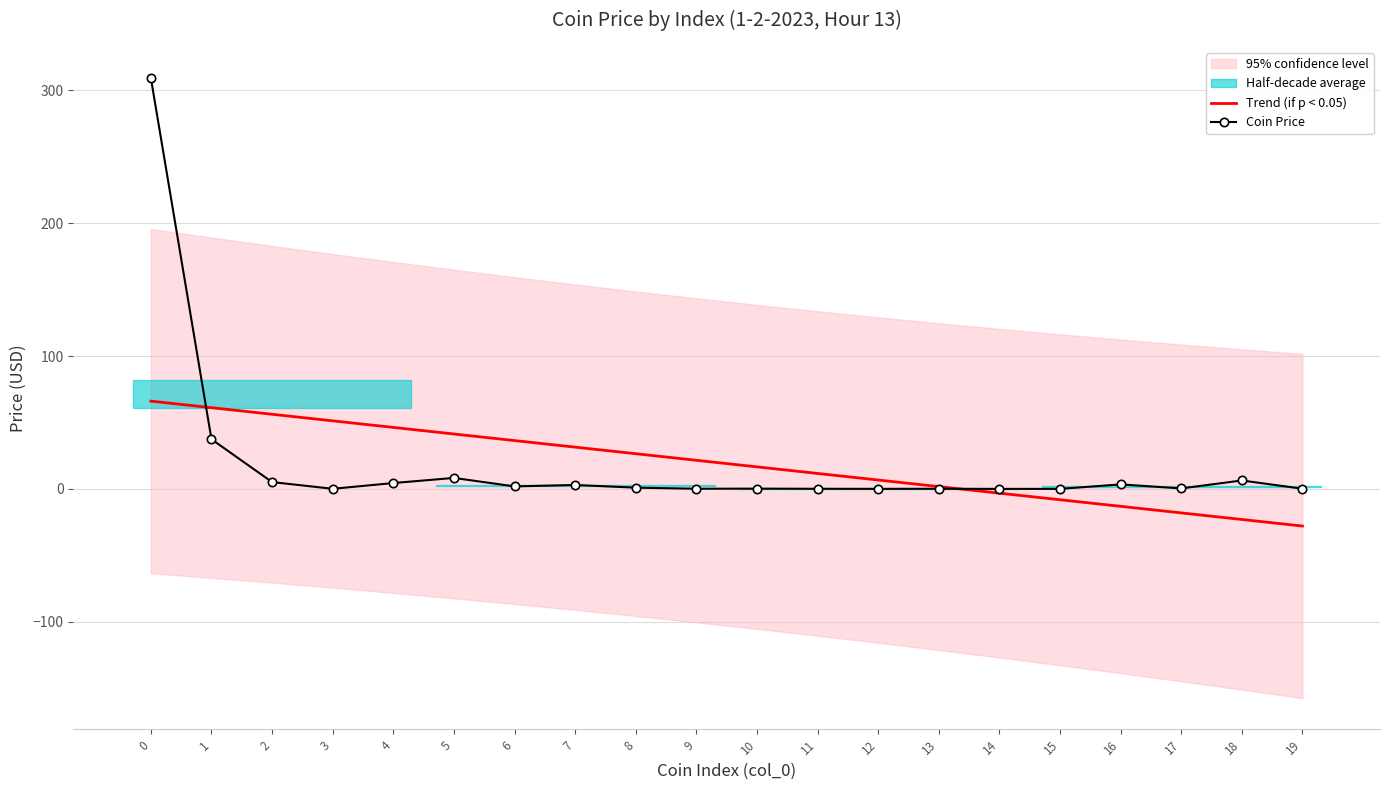

Reading right to left, transcribe all the data shown in this chart.

Trend (if p < 0.05): 19=-28.0	18=-23.0	17=-18.1	16=-13.1	15=-8.2	14=-3.2	13=1.7	12=6.7	11=11.6	10=16.6	9=21.5	8=26.5	7=31.4	6=36.4	5=41.3	4=46.3	3=51.2	2=56.2	1=61.1	0=66.1
Coin Price: 19=0.1	18=6.3	17=0.3	16=3.4	15=0.0	14=0.0	13=0.1	12=0.0	11=0.1	10=0.2	9=0.1	8=0.9	7=2.9	6=1.9	5=8.3	4=4.4	3=0.1	2=5.1	1=37.4	0=309.4